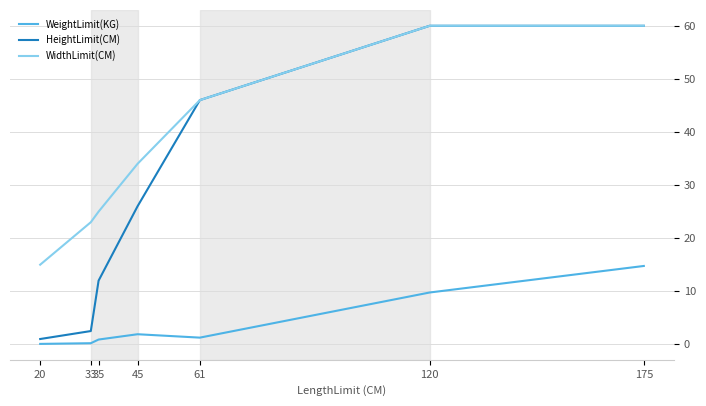

What is the approximate value of WeightLimit(KG) at 35?

0.9